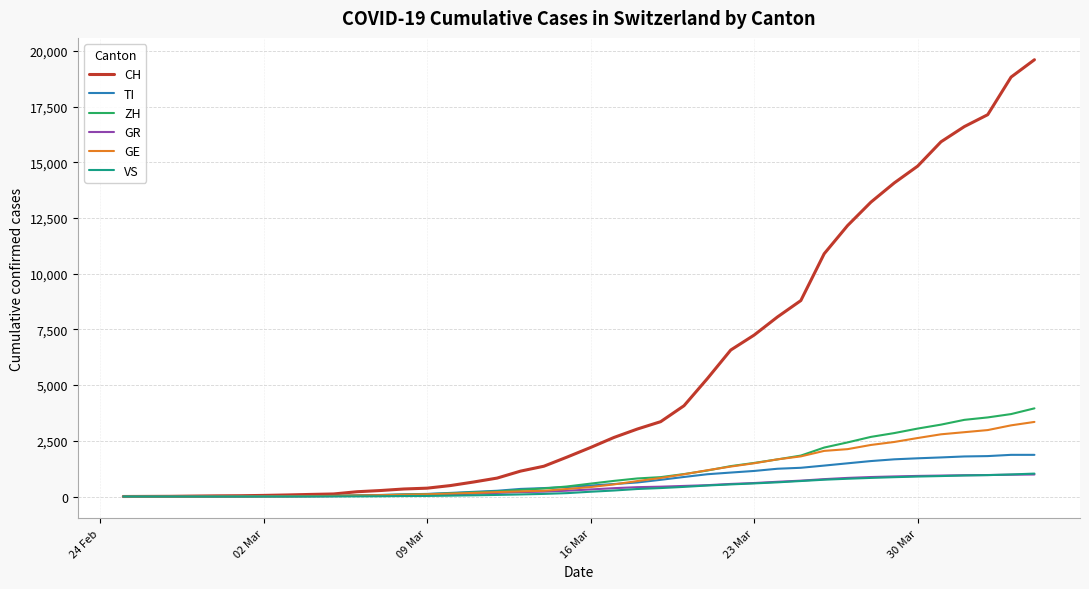

Which series has the largest total across all categories?

CH